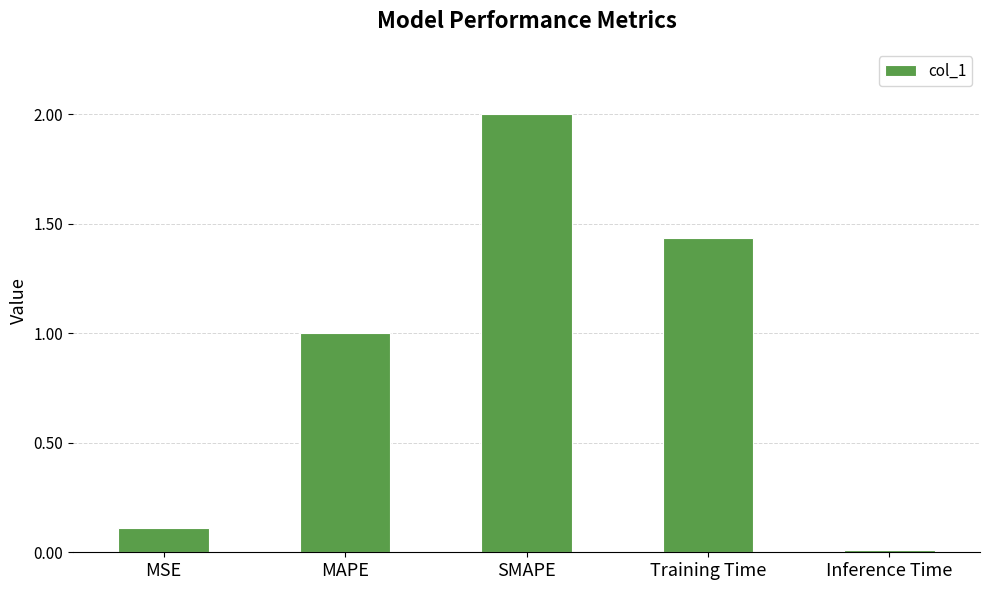

The value at SMAPE is 2.0. True or false?

True